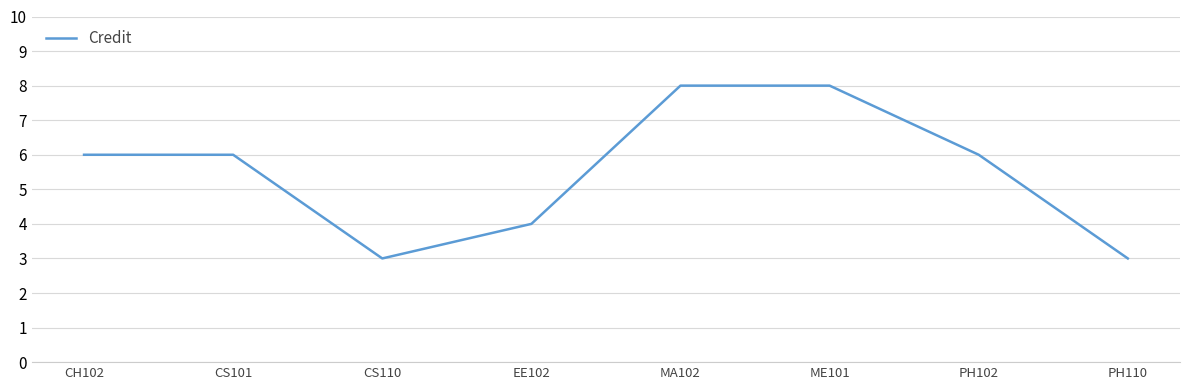

Approximately how many times larger is the value at CH102 compared to PH102?

1.0